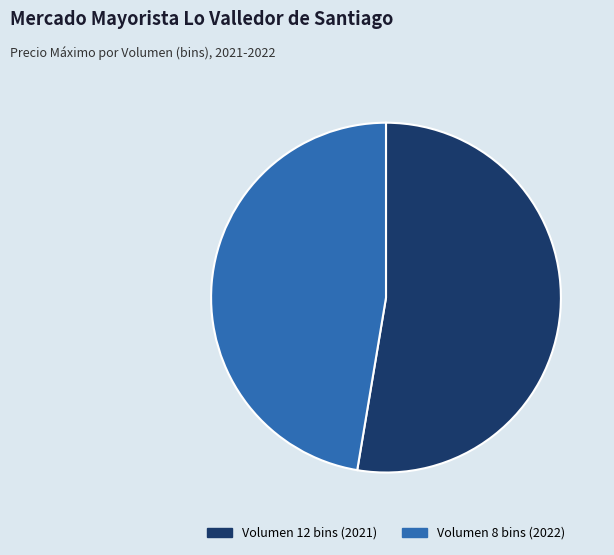

Is there any slice that represents more than half of the pie?

Yes